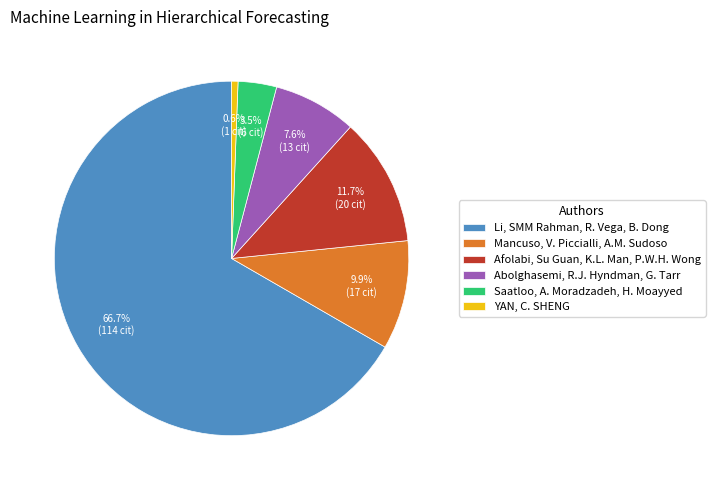

Between Abolghasemi, R.J. Hyndman, G. Tarr and Mancuso, V. Piccialli, A.M. Sudoso, which is larger?

Mancuso, V. Piccialli, A.M. Sudoso